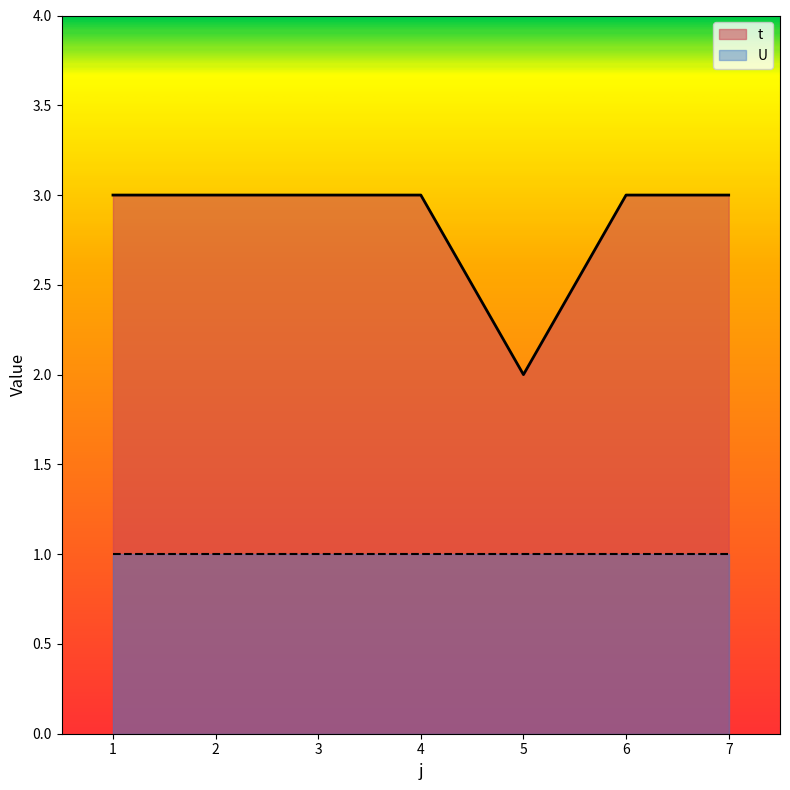

What is the average value?

3